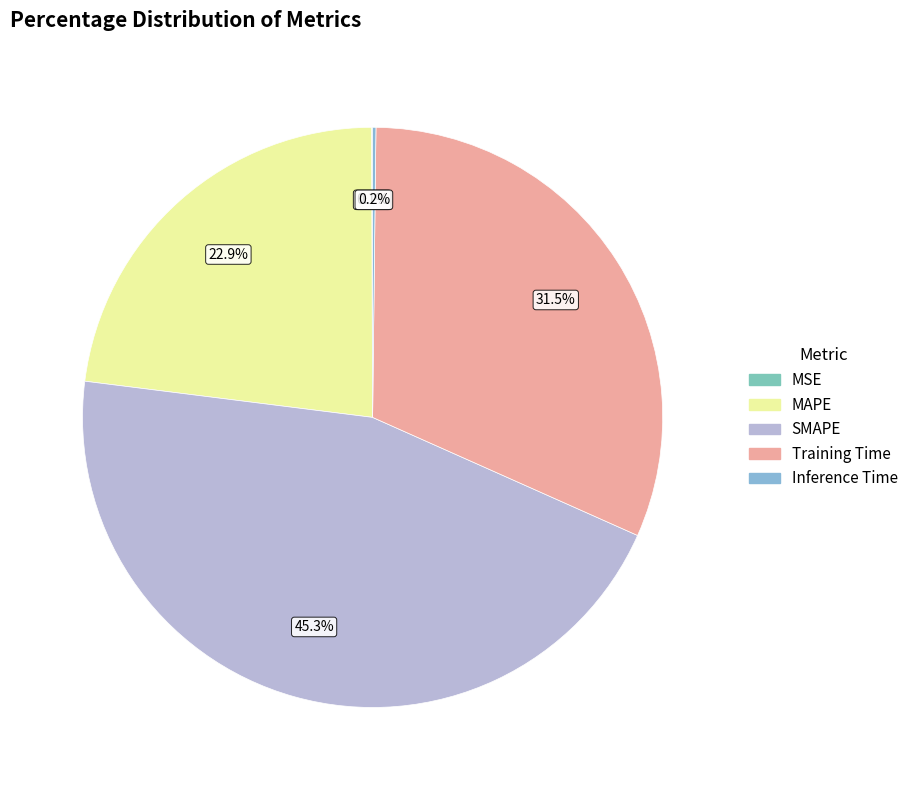

Combined, what portion of the pie is MAPE and Training Time?

54.4%